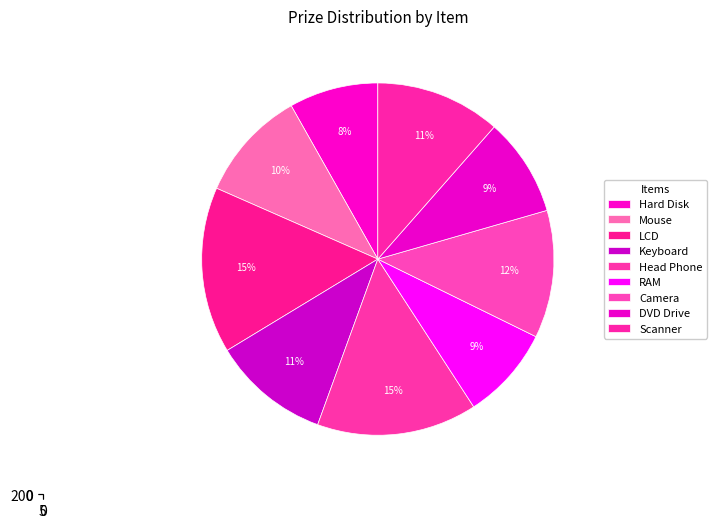

Rank the categories by value from lowest to highest.

Hard Disk, RAM, DVD Drive, Mouse, Keyboard, Scanner, Camera, Head Phone, LCD